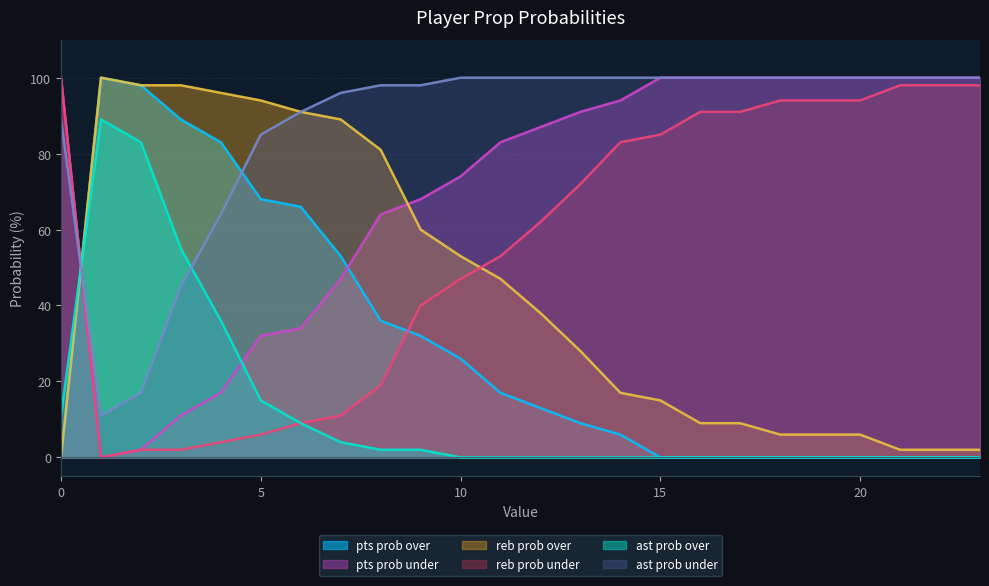

How many lines are shown in the chart?

6